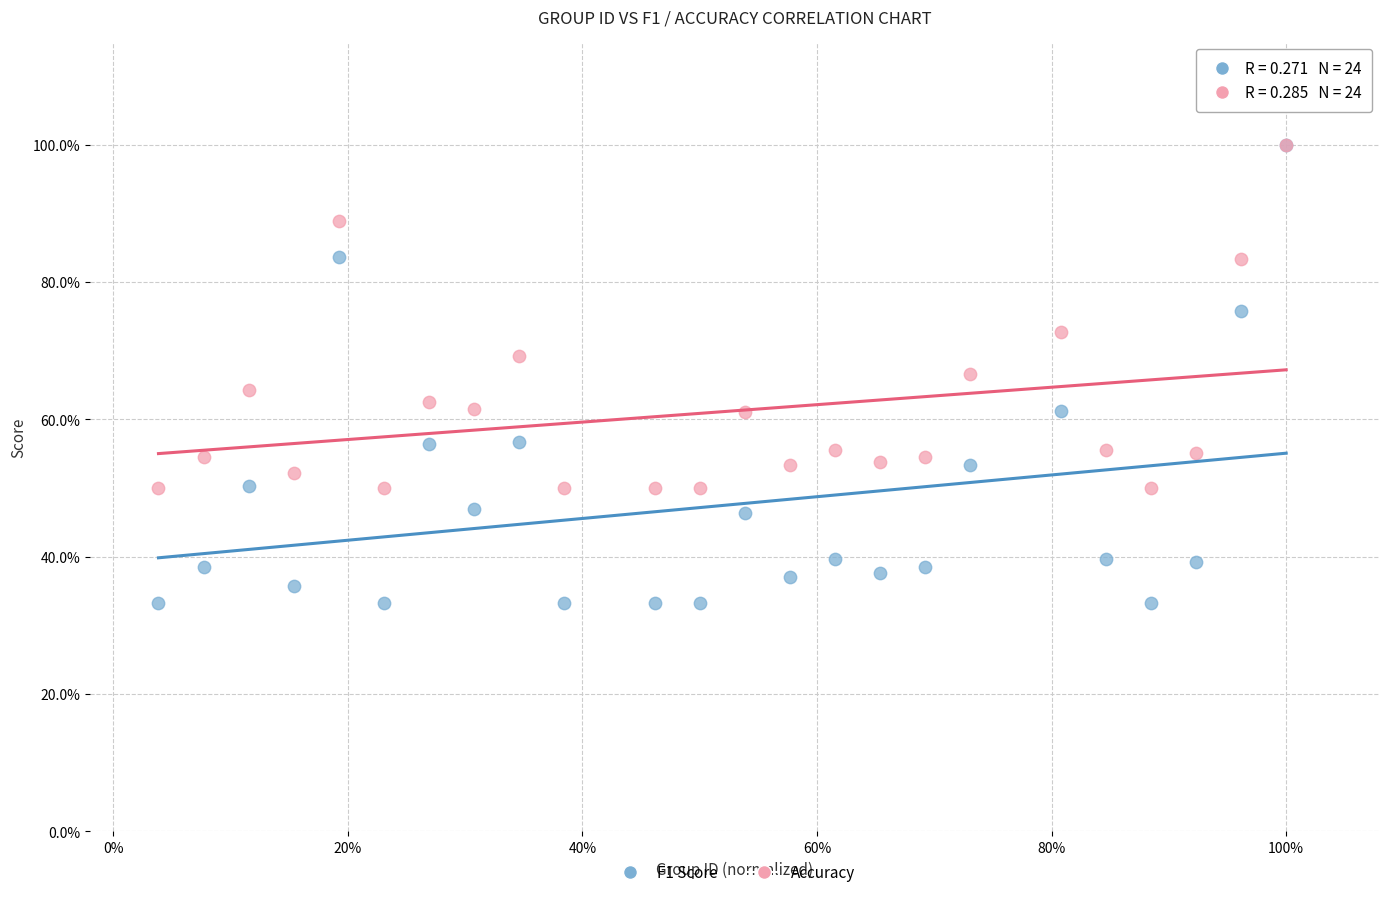

What are all the series names shown in the legend?

F1 Score, Accuracy